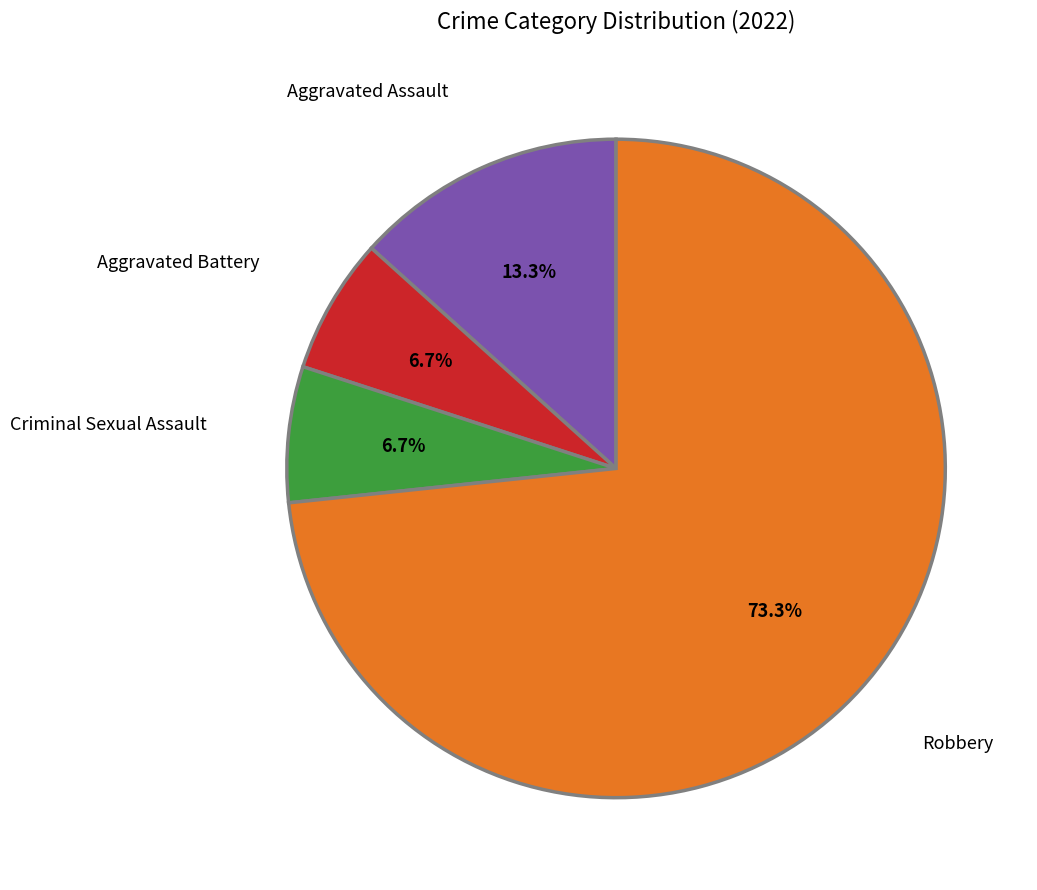

To the nearest percent, what is the combined percentage of Aggravated Battery and Aggravated Assault?

20%